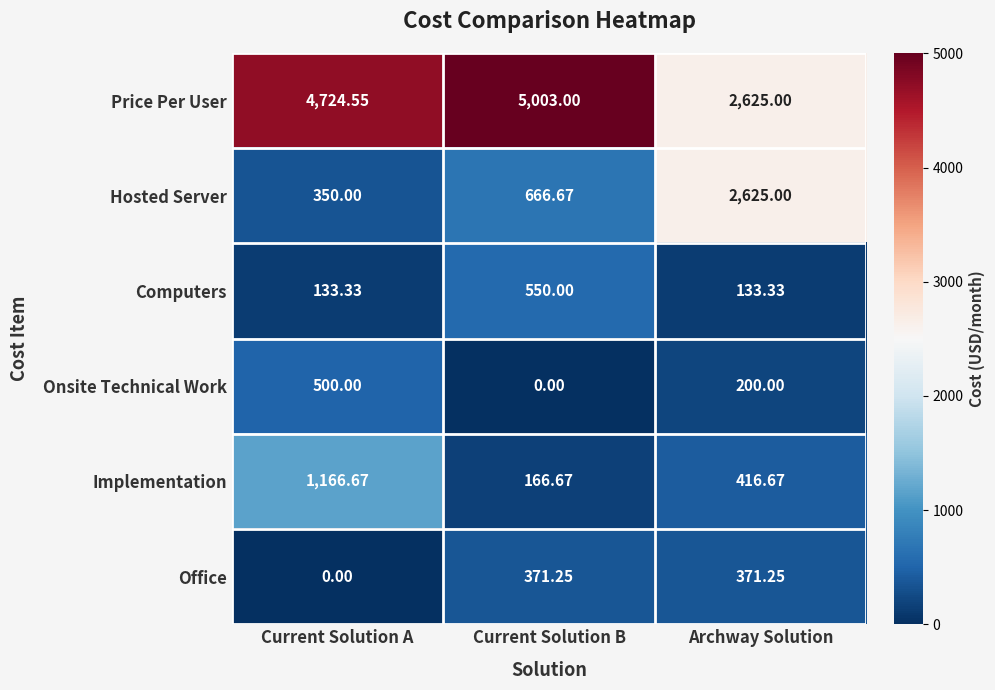

Which series has the largest range (max minus min)?

Price Per User